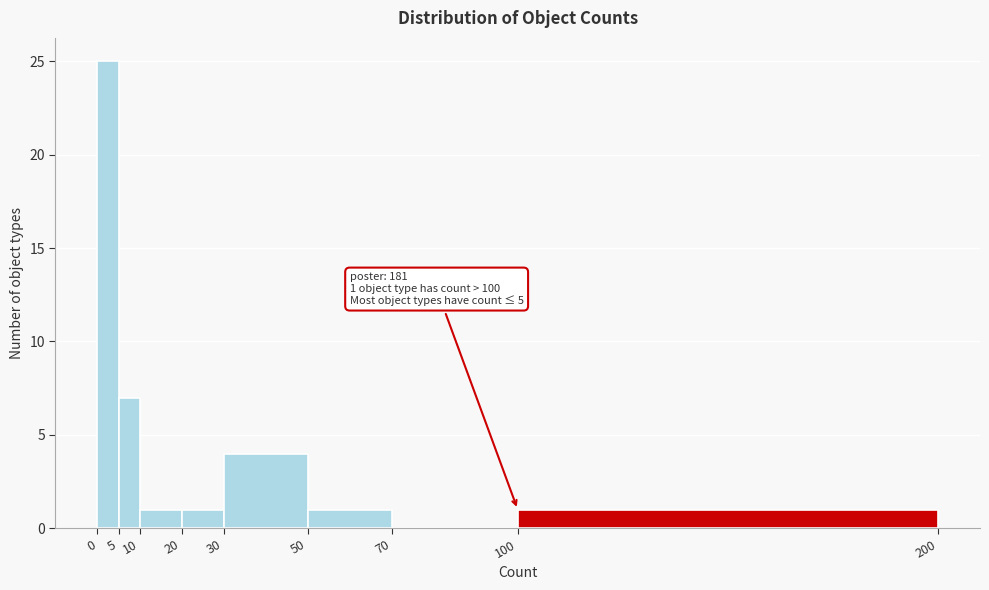

Which range on the x-axis has the tallest bar?

0 to 5